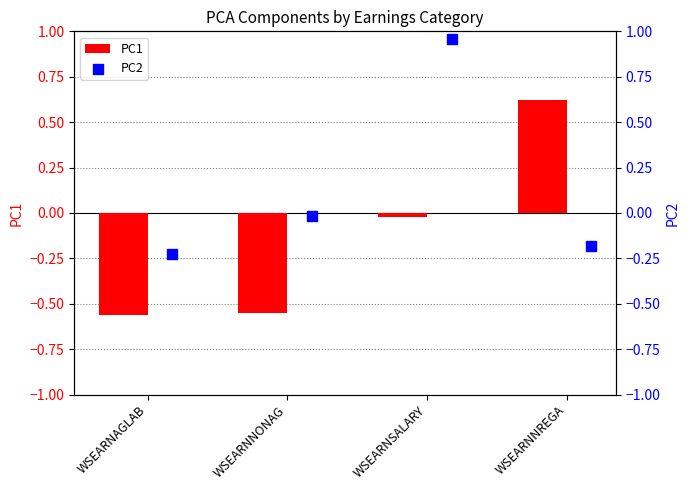

What are all the series names shown in the legend?

PC1, PC2